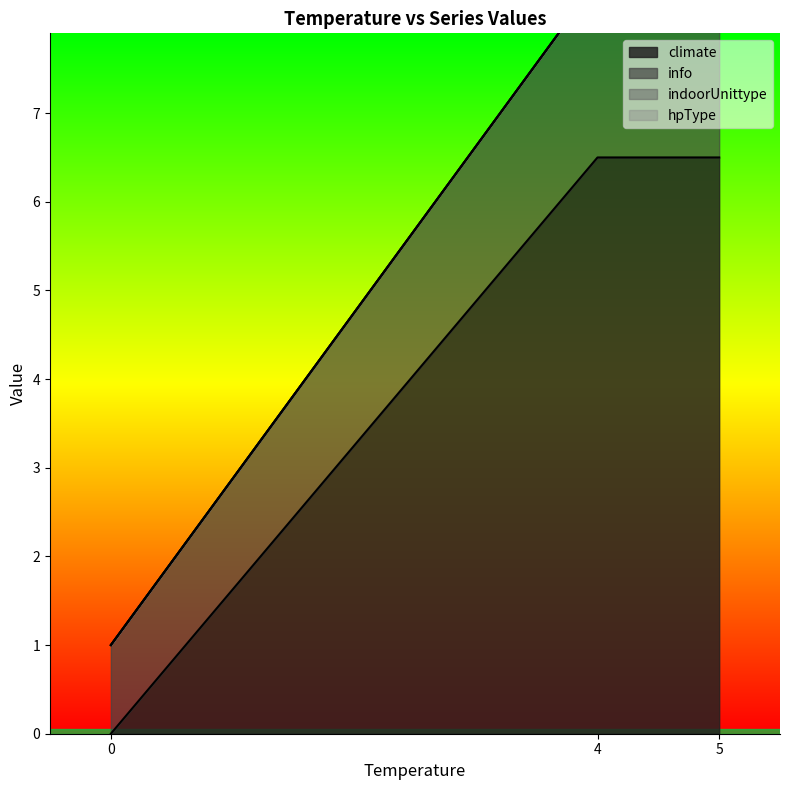

Does the chart have visible grid lines?

No